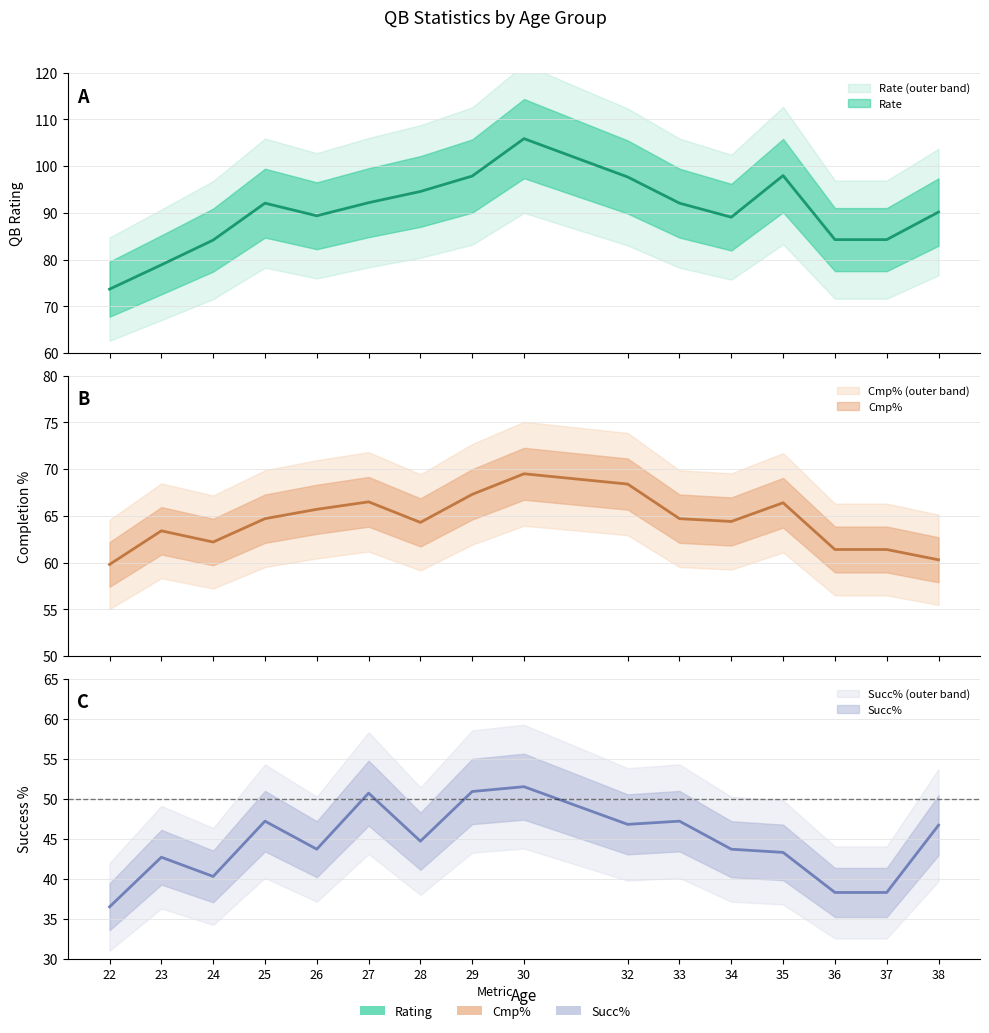

Reading right to left, what are all the values shown in this chart?

Rate: 90.2	84.3	84.3	98.0	89.1	92.1	97.7	105.9	97.9	94.6	92.2	89.4	92.1	84.2	78.9	73.7
Cmp%: 60.3	61.4	61.4	66.4	64.4	64.7	68.4	69.5	67.3	64.3	66.5	65.7	64.7	62.2	63.4	59.8
Succ%: 46.7	38.3	38.3	43.3	43.7	47.2	46.8	51.5	50.9	44.7	50.7	43.7	47.2	40.3	42.7	36.5